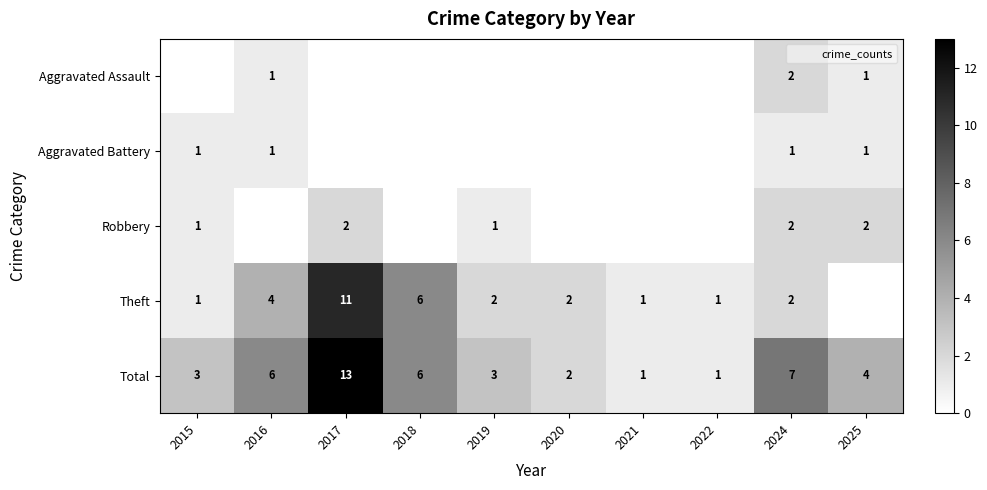

Which series has the largest total across all categories?

Total